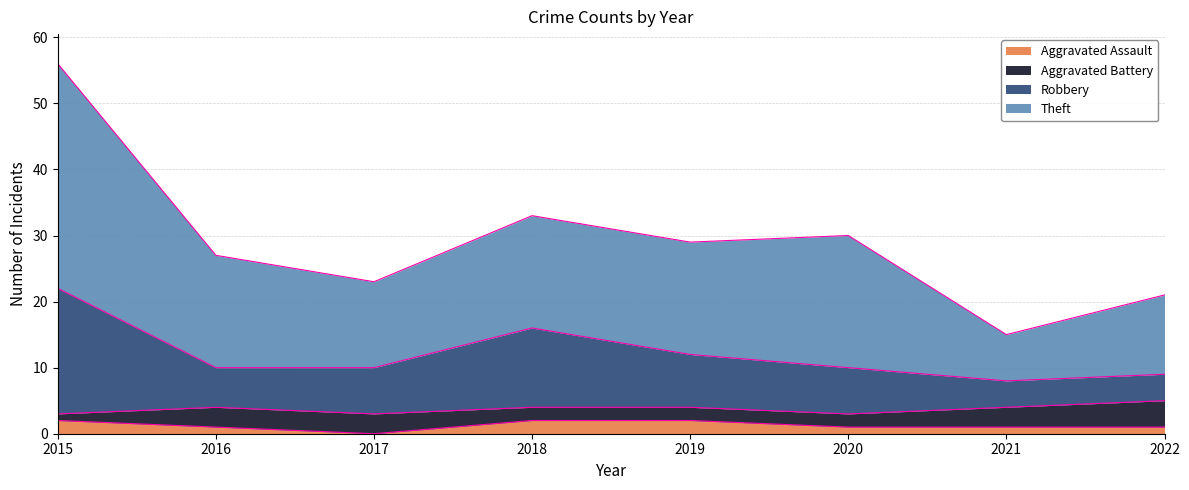

Is it true that Aggravated Assault equals 1 at 2016?

True